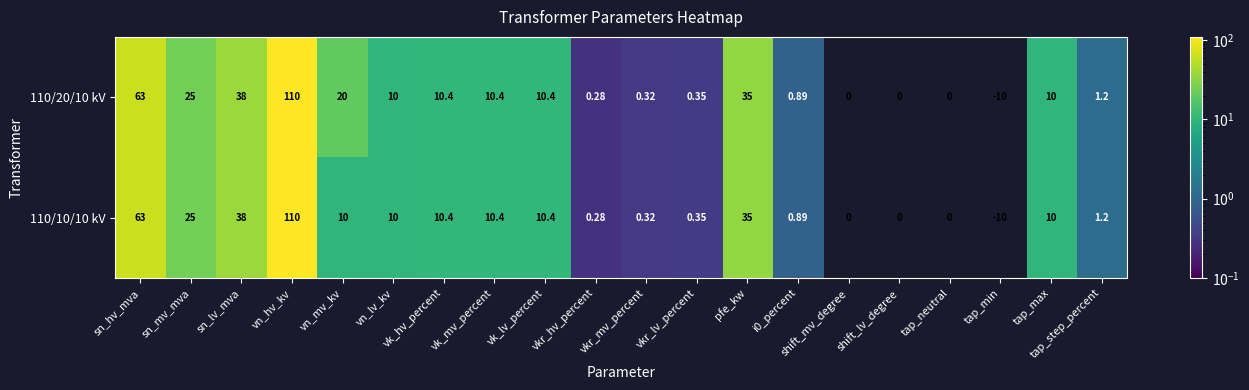

At which label is 110/10/10 kV closest to 50?

sn_lv_mva